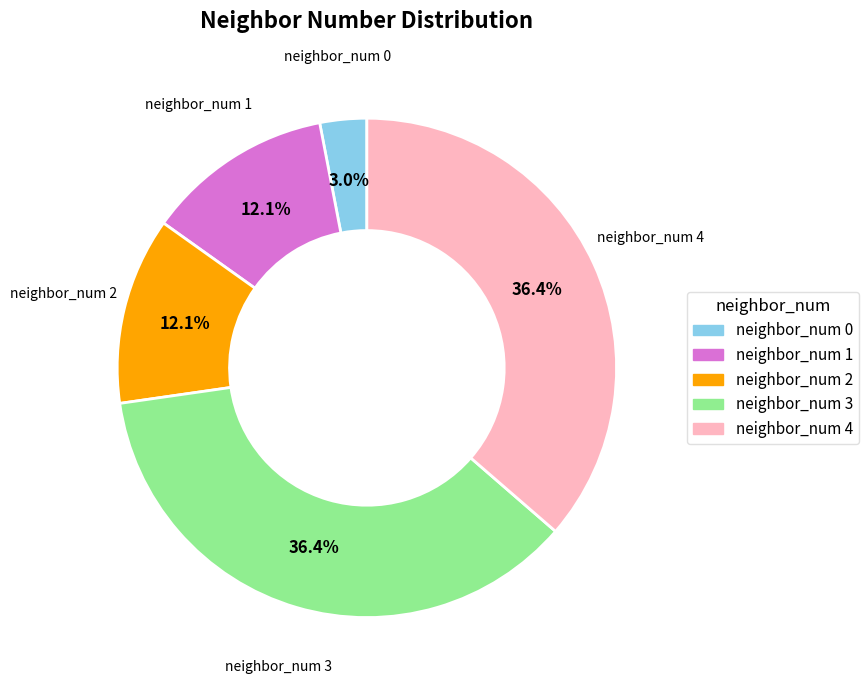

The neighbor_num 3 slice represents 49% of the pie. True or false?

False